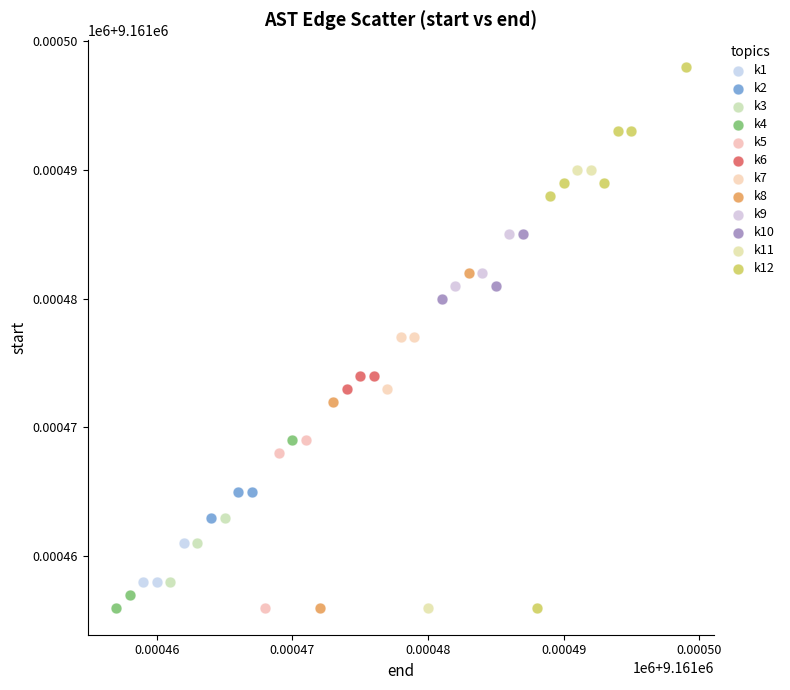

What are all the series names shown in the legend?

k1, k2, k3, k4, k5, k6, k7, k8, k9, k10, k11, k12